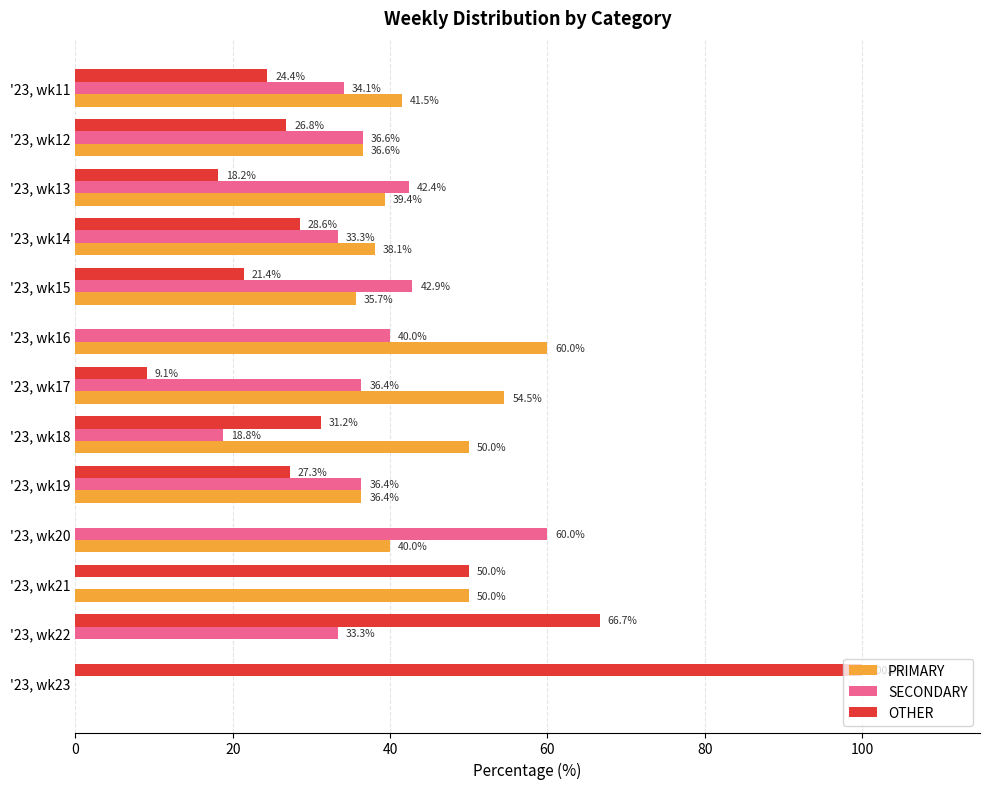

Is the value of SECONDARY at '23, wk21 greater than the value of PRIMARY at '23, wk11?

No